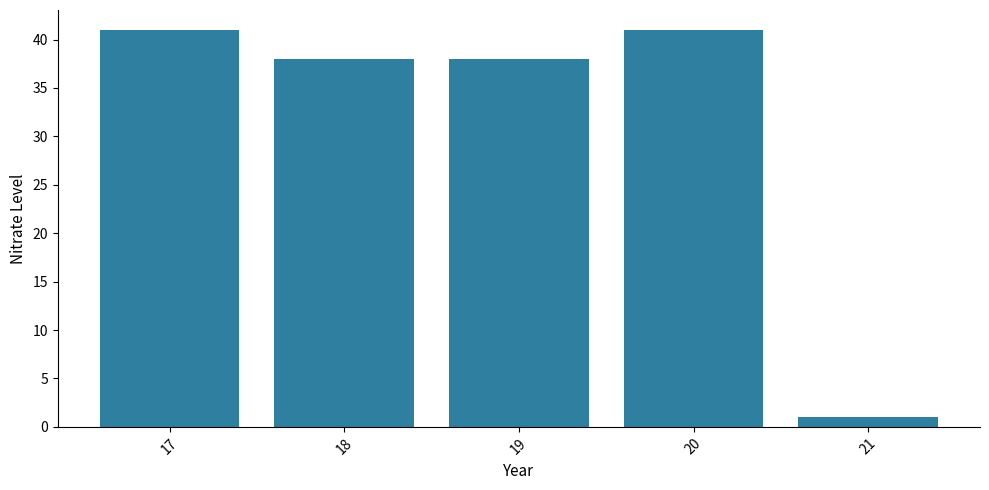

What is the sum of all values?

159